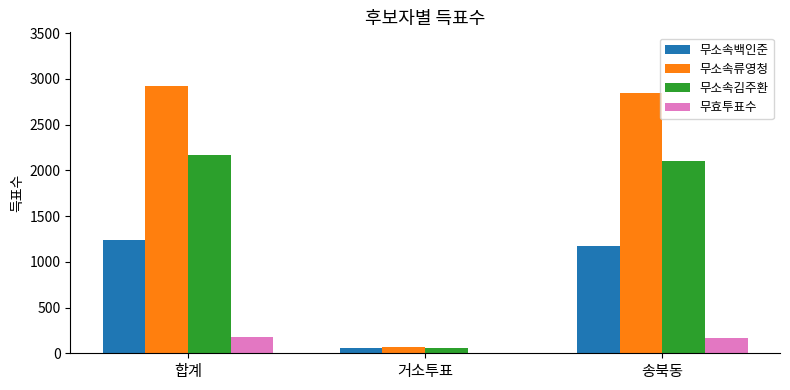

What is the total value across all series at 송북동?

6297